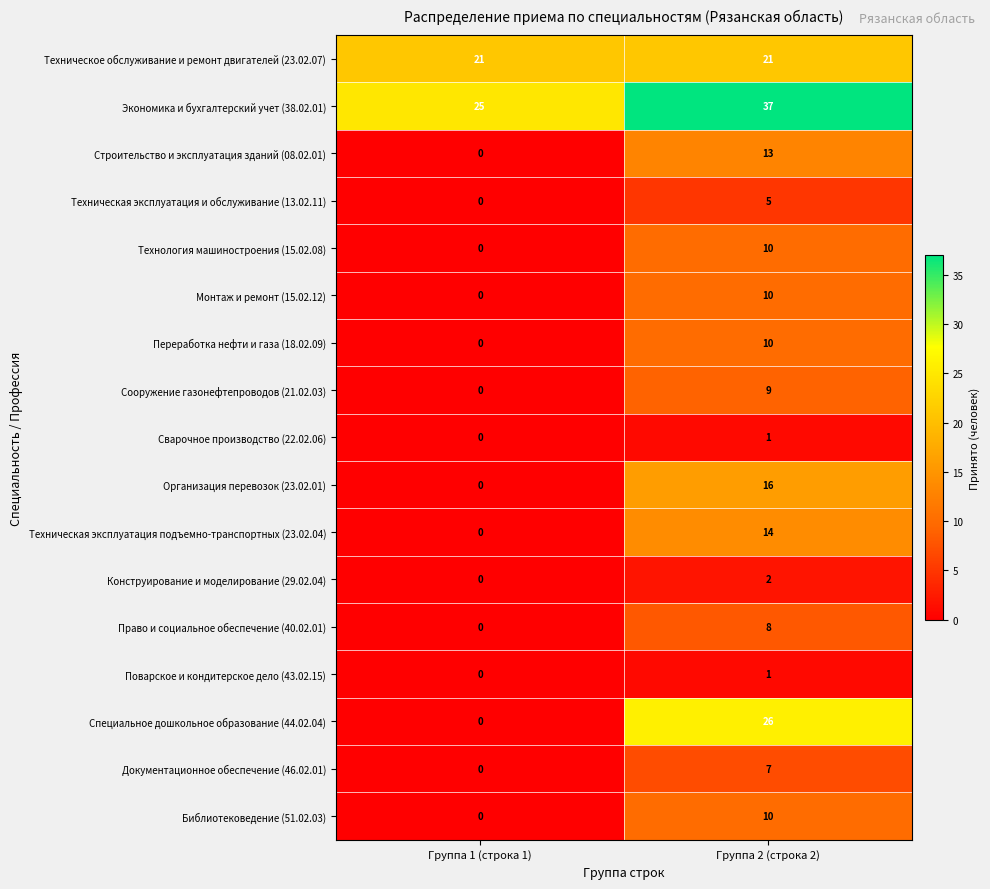

Read the Техническое обслуживание и ремонт двигателей (23.02.07) value at Группа 2 (строка 2).

21